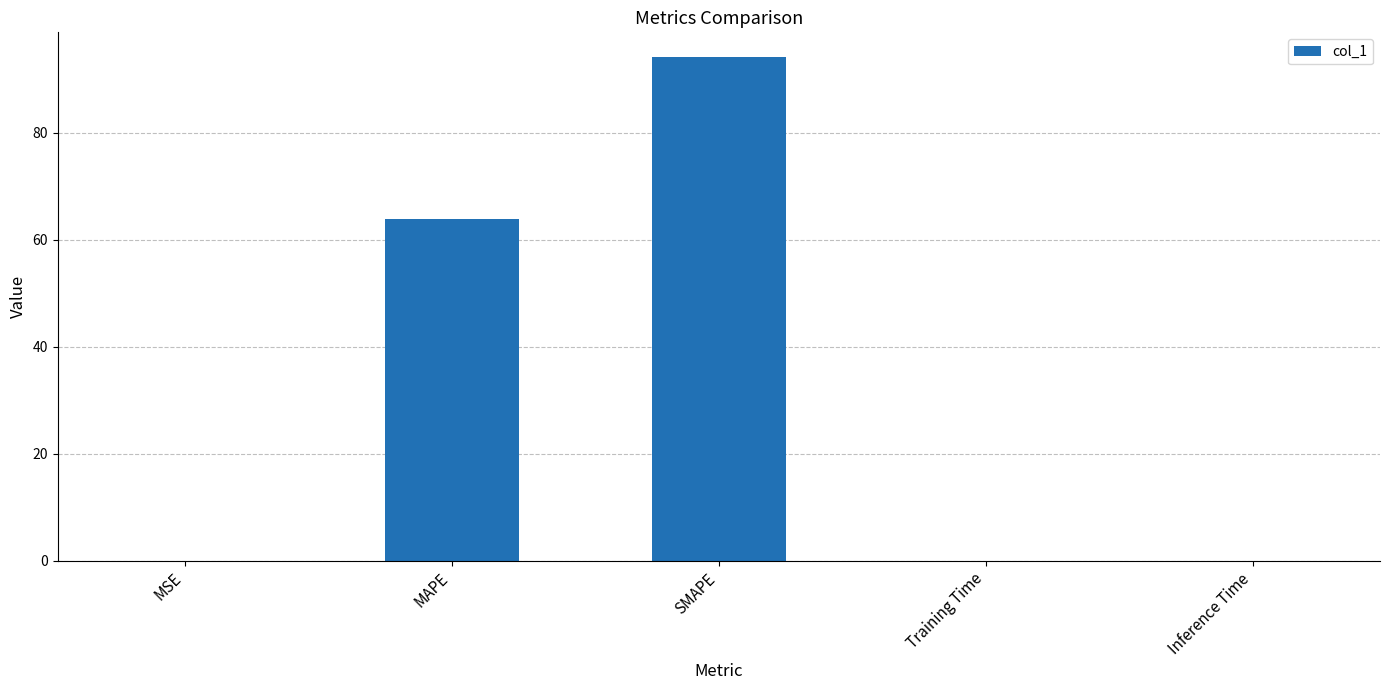

What is the sum of all values?

158.1